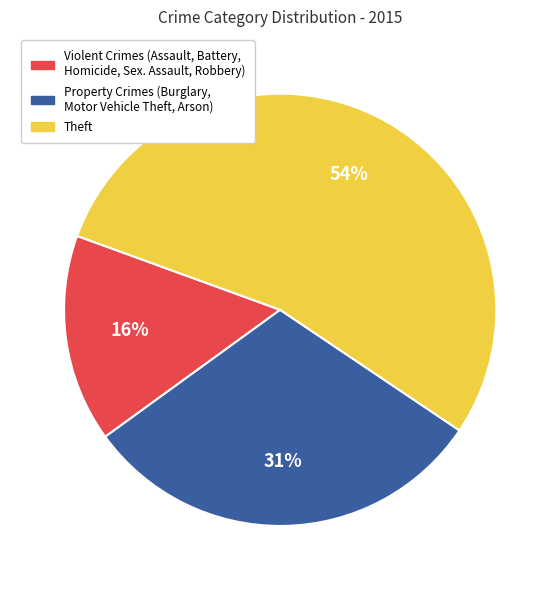

Does any single category account for the majority?

Yes